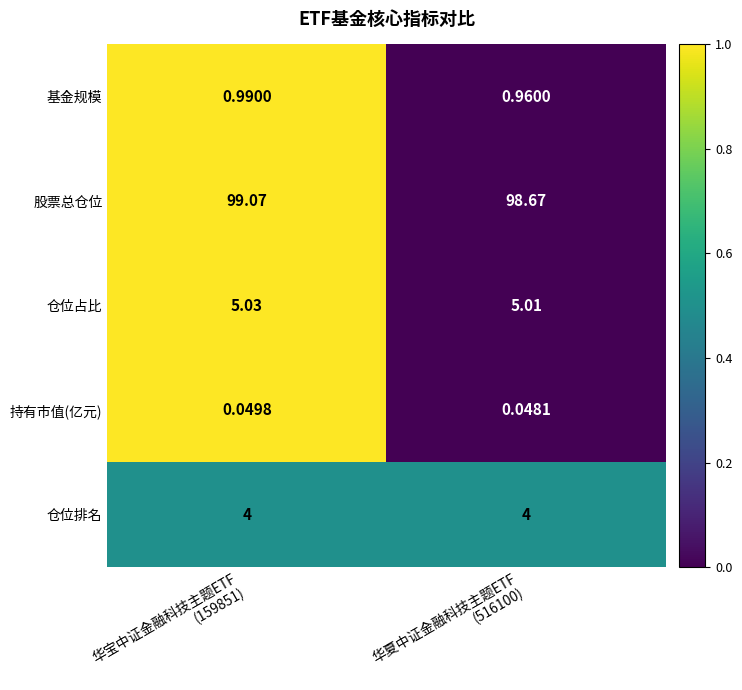

Which label corresponds to the smallest value in the chart?

华夏中证金融科技主题ETF
(516100)